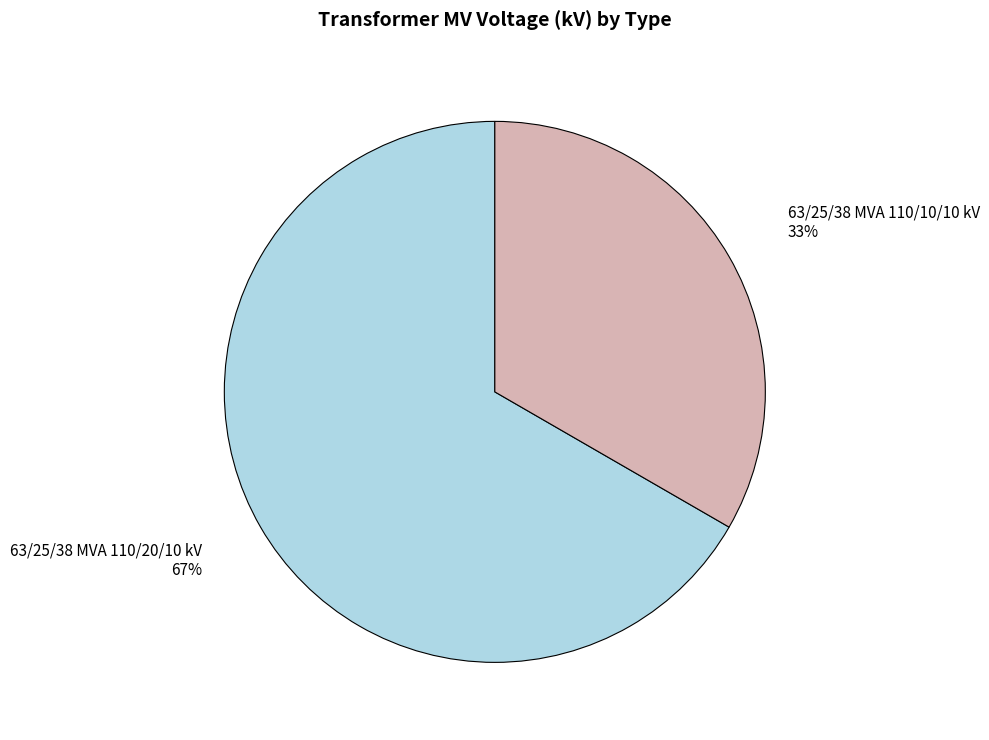

Does any single category account for the majority?

Yes